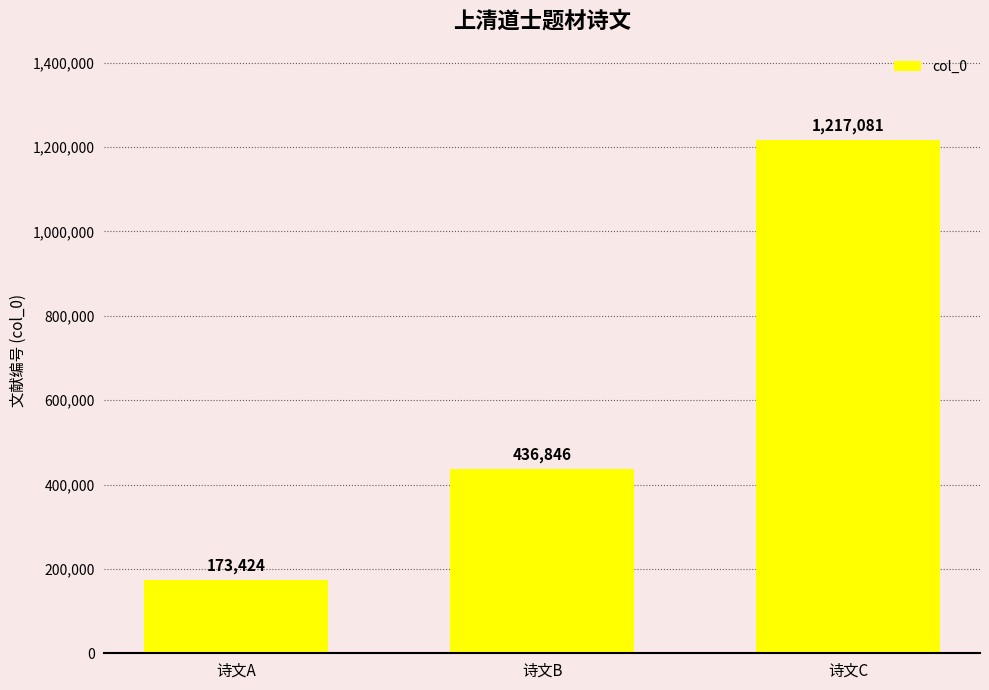

Between 诗文C and 诗文B, which is larger?

诗文C